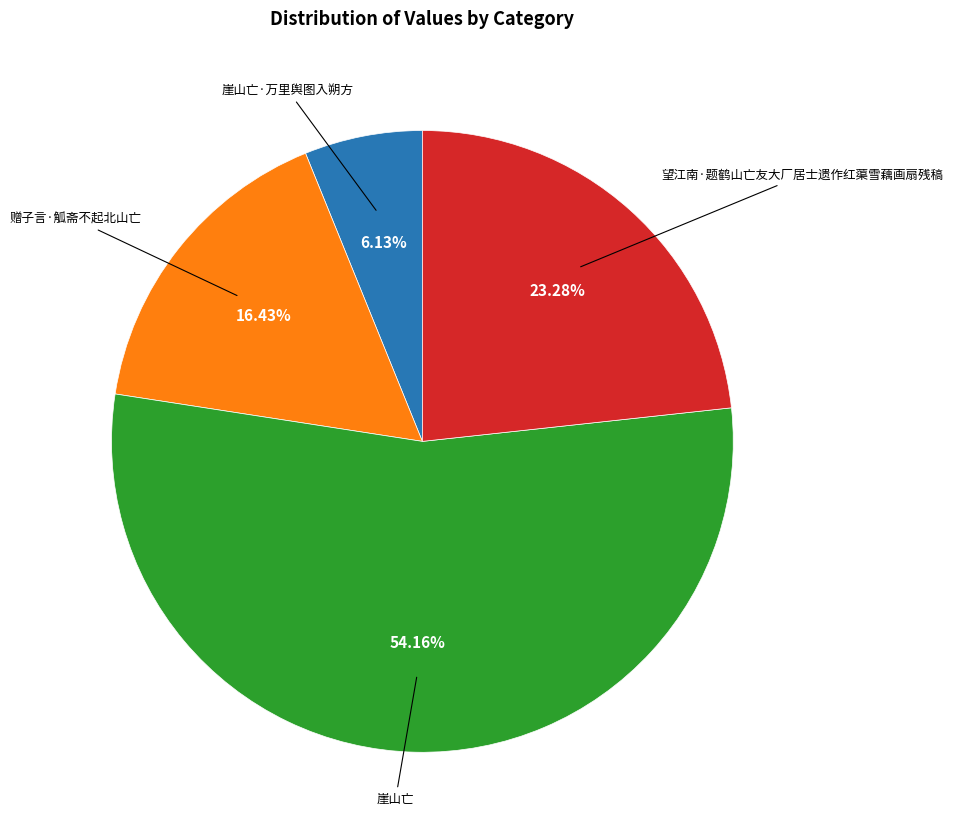

Is there a majority slice in this chart?

Yes